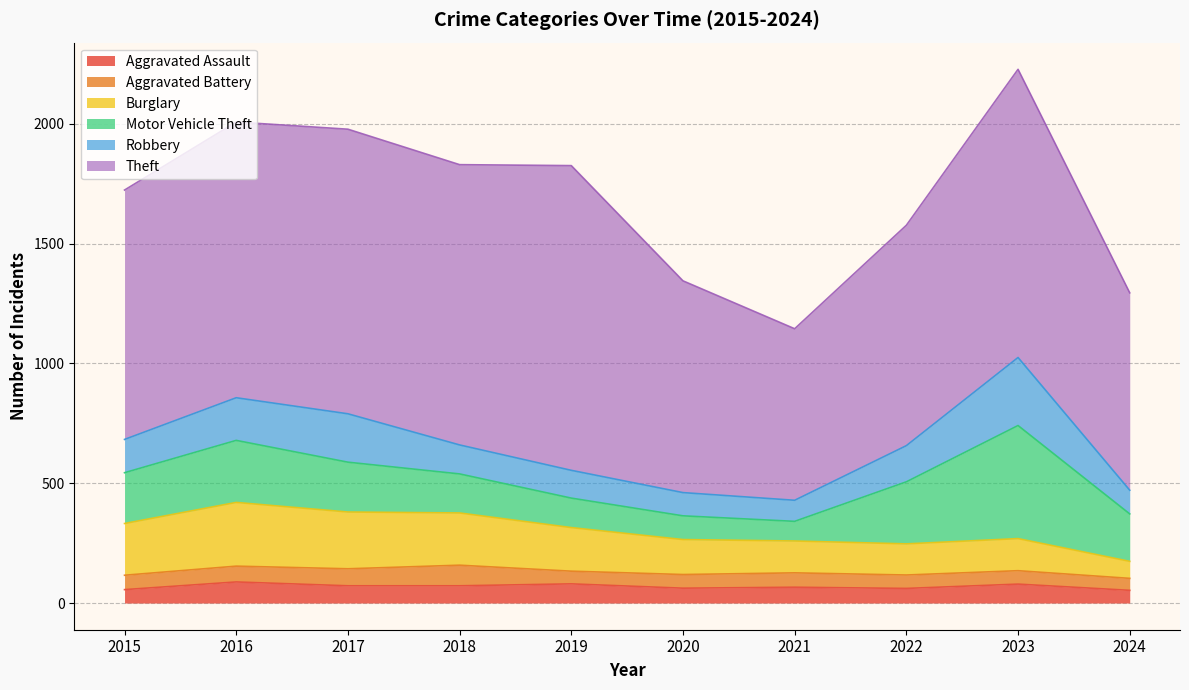

At which label does Motor Vehicle Theft reach its peak?

2023